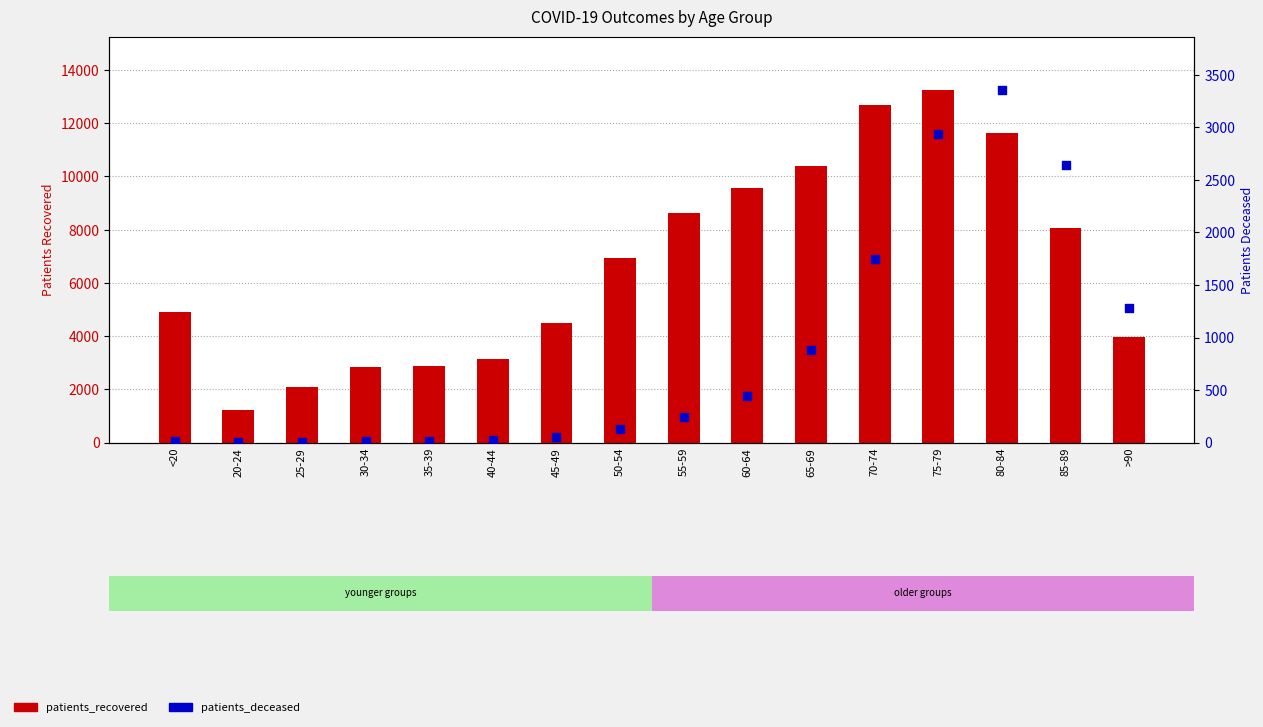

Is the value of patients_deceased at 85-89 greater than the value of patients_recovered at 25-29?

Yes